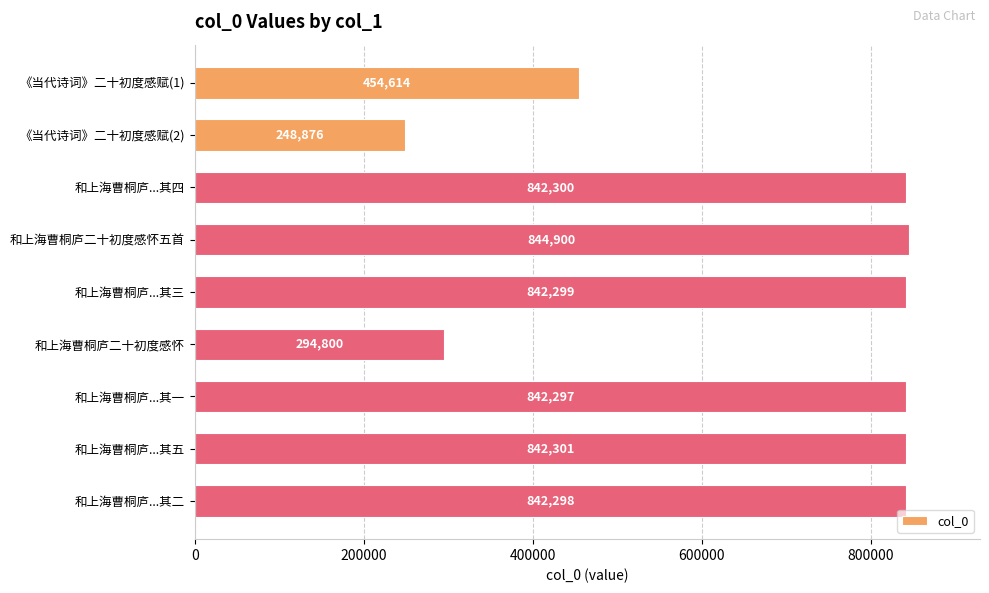

Reading top to bottom, extract all data points from this chart.

《当代诗词》二十初度感赋(1)=454614	《当代诗词》二十初度感赋(2)=248876	和上海曹桐庐...其四=842300	和上海曹桐庐二十初度感怀五首=844900	和上海曹桐庐...其三=842299	和上海曹桐庐二十初度感怀=294800	和上海曹桐庐...其一=842297	和上海曹桐庐...其五=842301	和上海曹桐庐...其二=842298